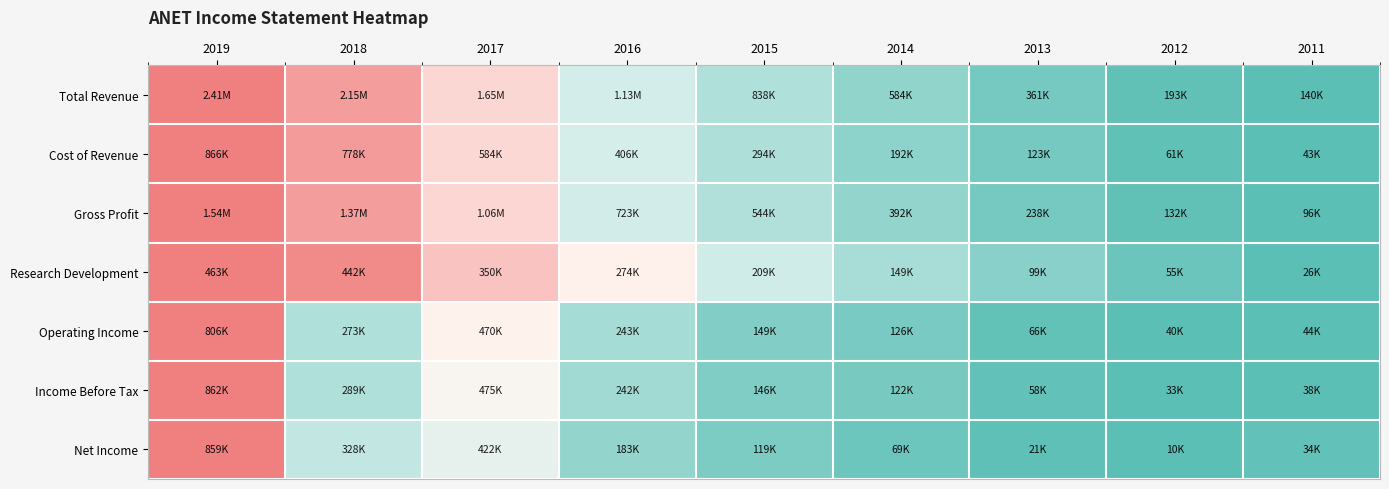

What is the spread (max minus min) of values at 2017?

0.3